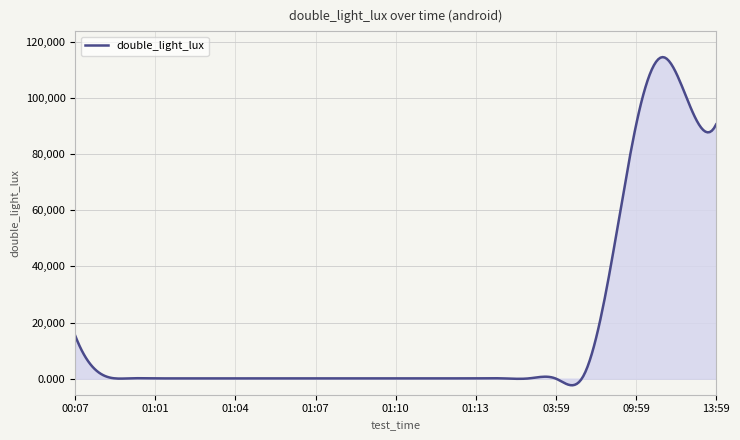

What is the smallest value displayed?

-2351.7